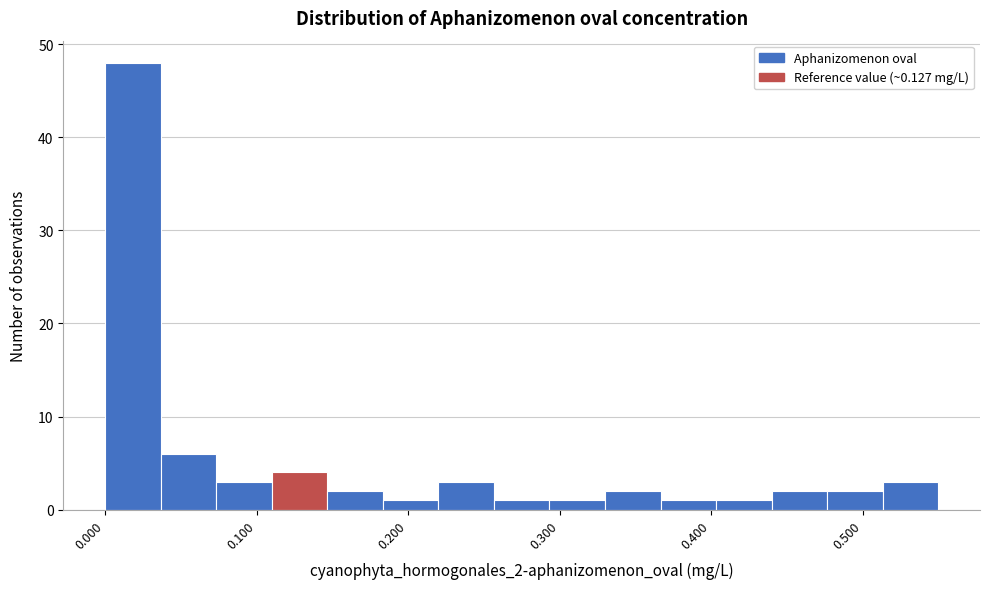

Read against the x-axis, roughly where is the centre of the tallest bar?

0.02